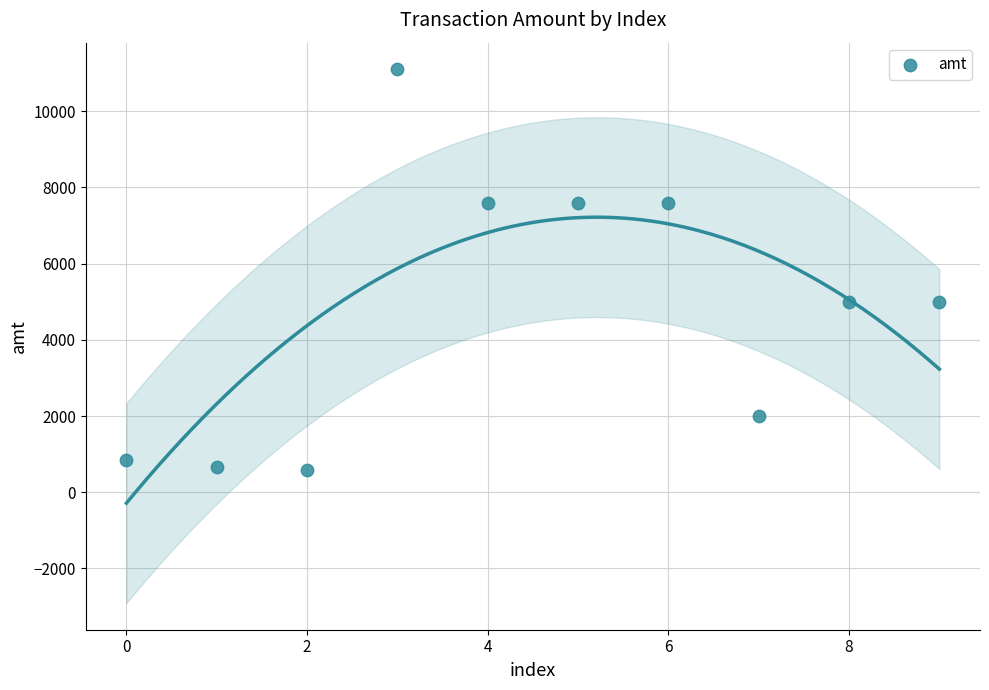

What is the average Y value?

4797